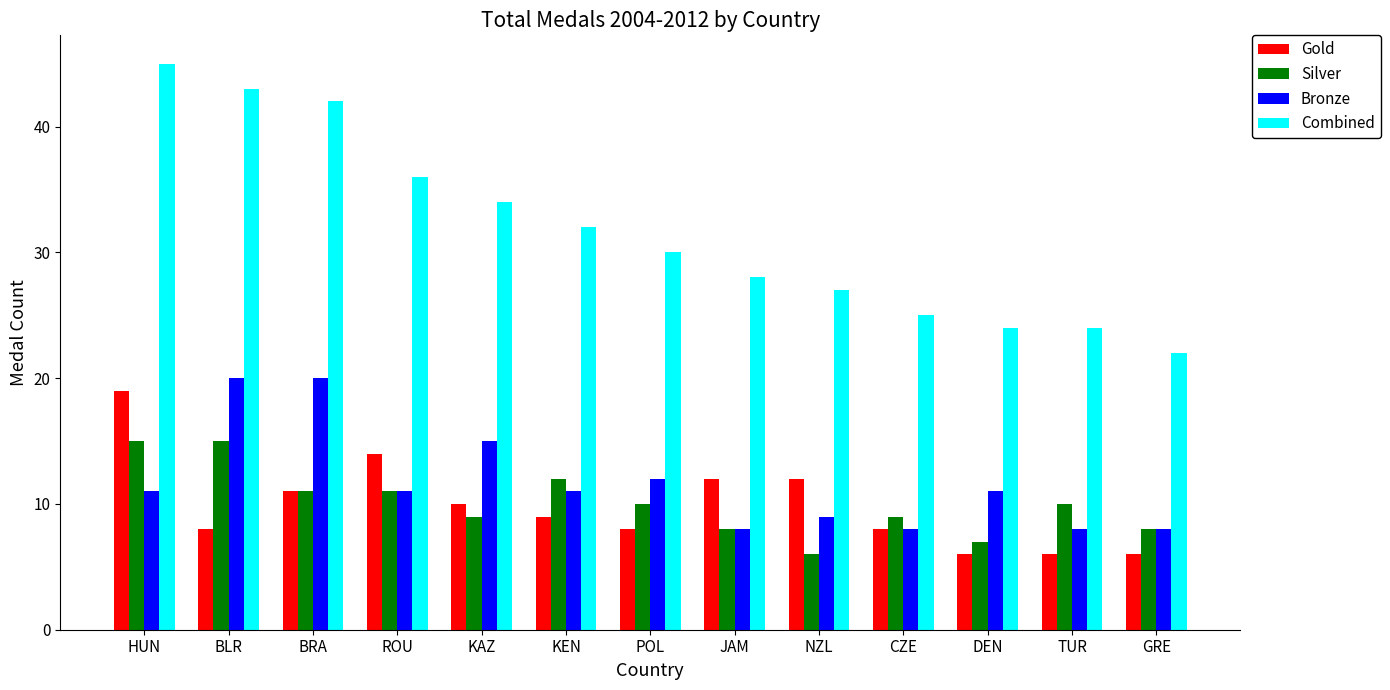

Between ROU and KEN, which series saw the biggest shift?

Gold